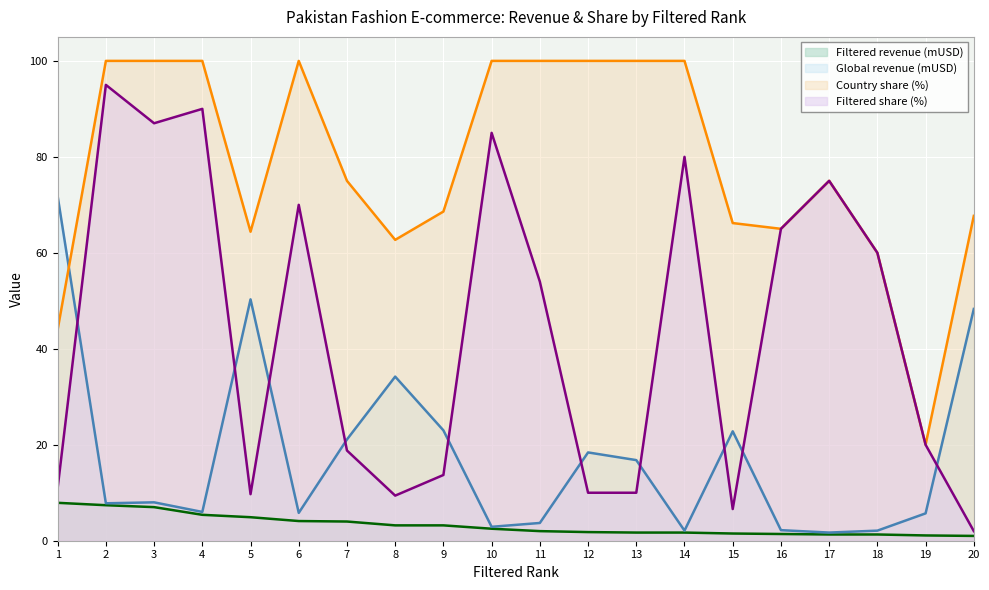

True or false: Global revenue (mUSD) and Filtered revenue (mUSD) cross at least once.

False